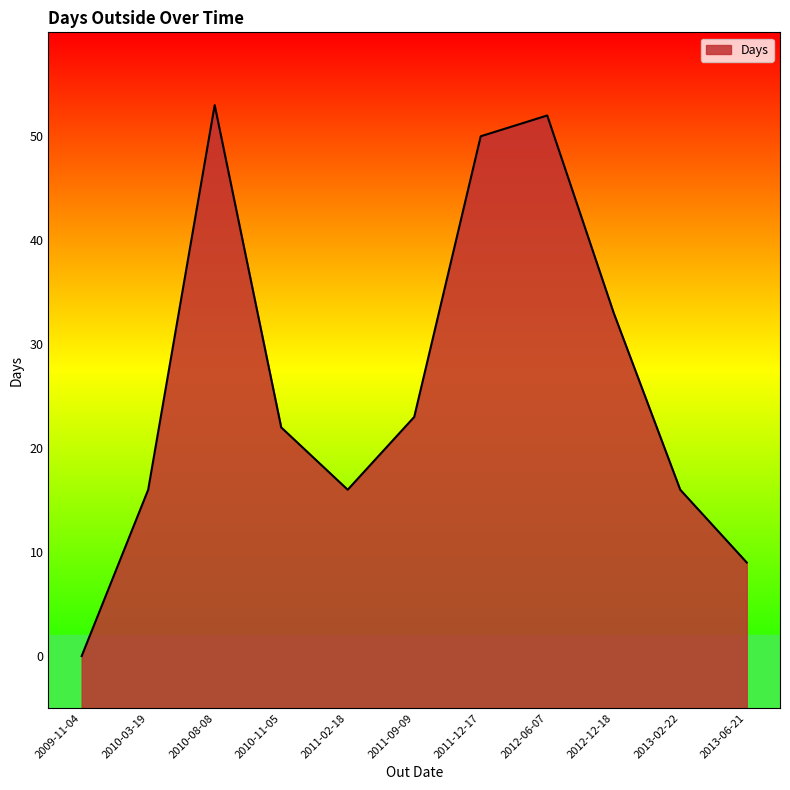

What is the difference between the second highest and second lowest values?

43